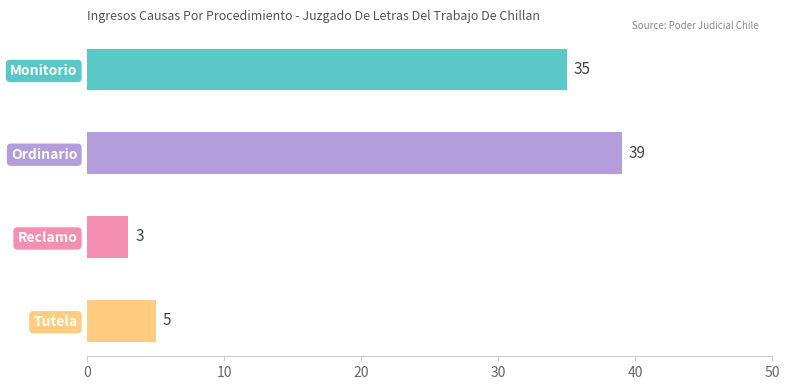

What is the sum of all values?

82